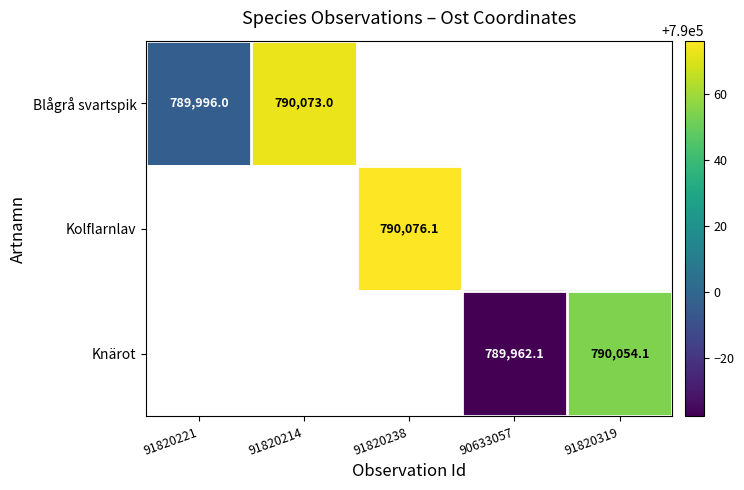

Is it true that Kolflarnlav equals 790076.1 at 91820238?

True